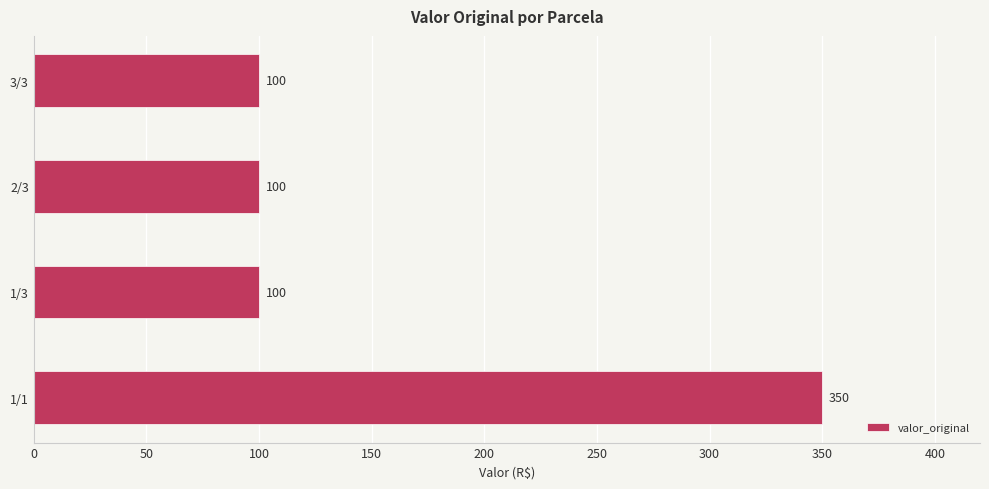

What is the difference between the maximum and minimum values?

250